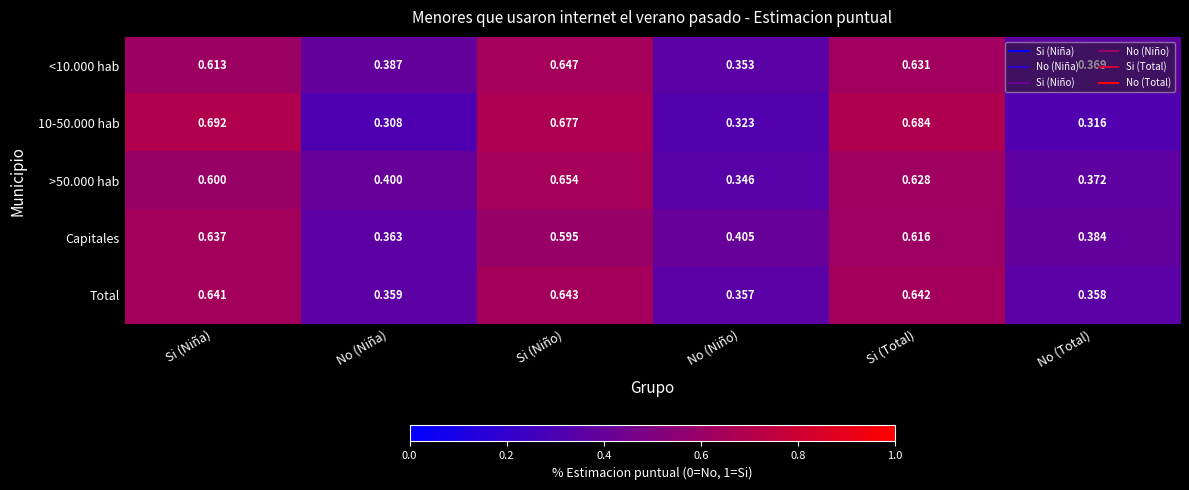

What is the difference between the highest and lowest values at Si (Niña)?

0.1